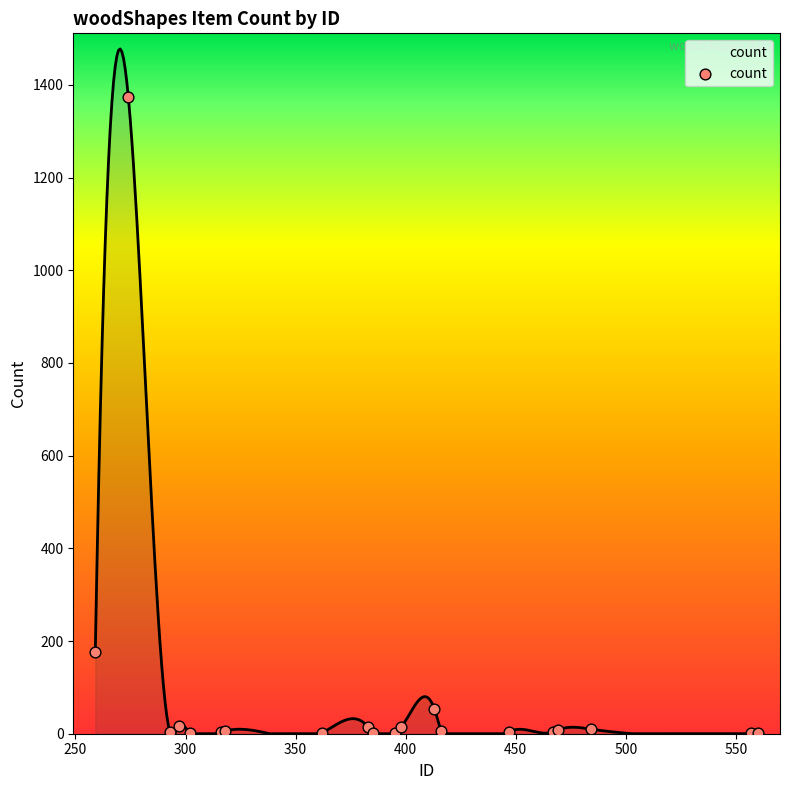

What Y value in the scatter plot is closest to 687?

176